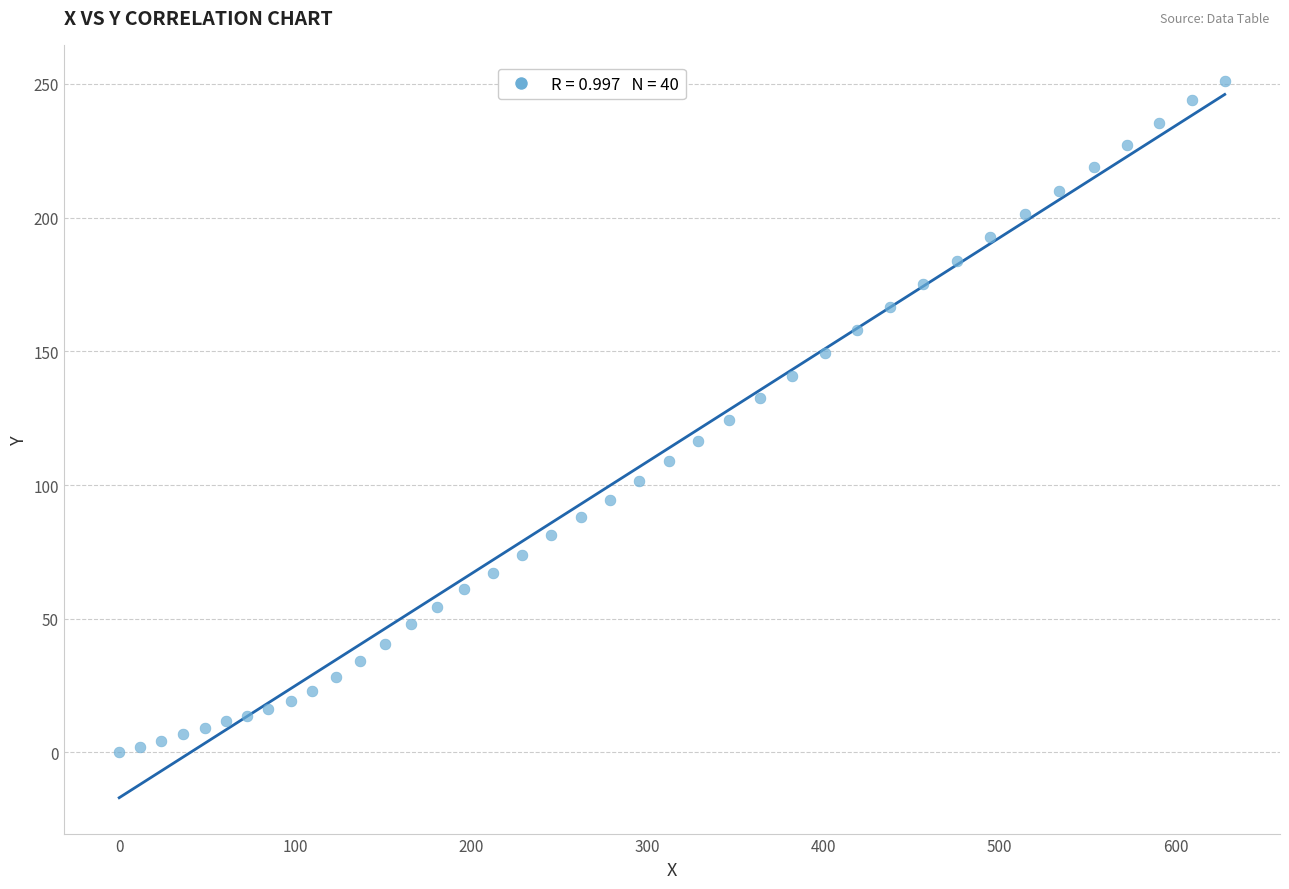

What is the range of Y values (max minus min)?

251.2